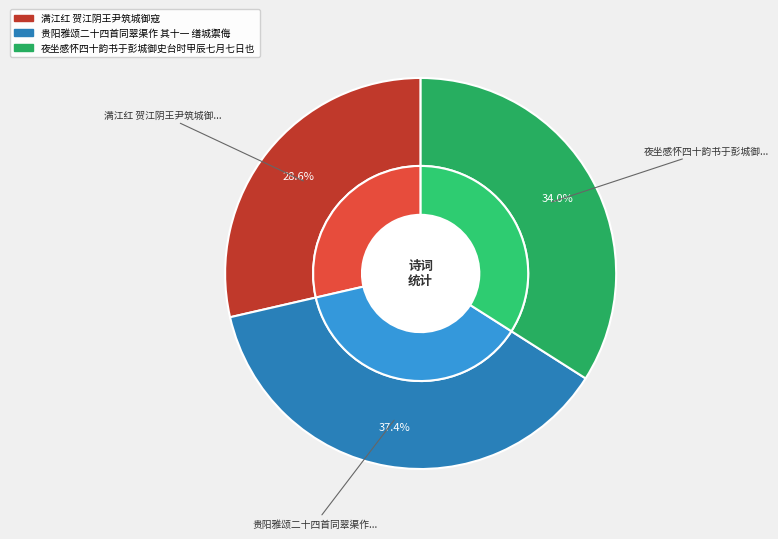

The 贵阳雅颂二十四首同翠渠作 其十一 缮城禦侮 slice represents 30% of the pie. True or false?

False